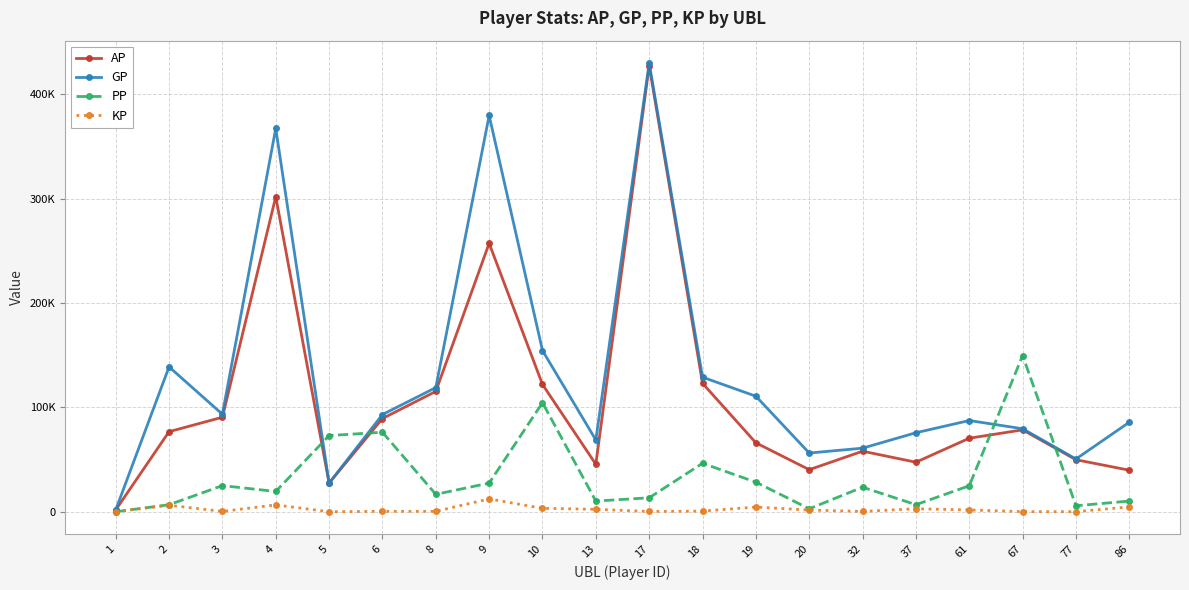

Which has a higher value, 86 or 8?

8